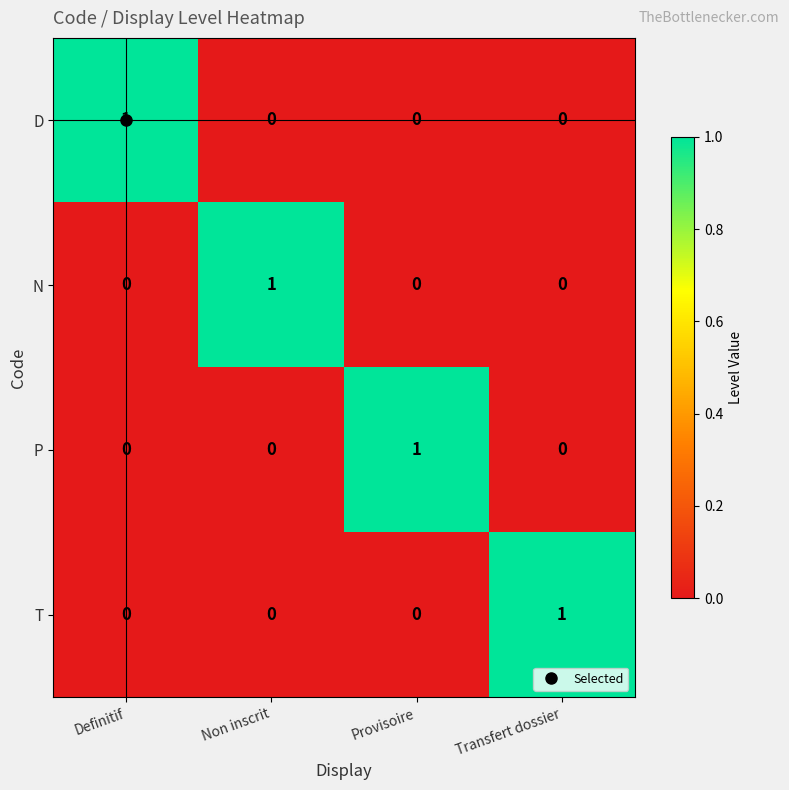

What is the difference between the highest and lowest values at Transfert dossier?

1